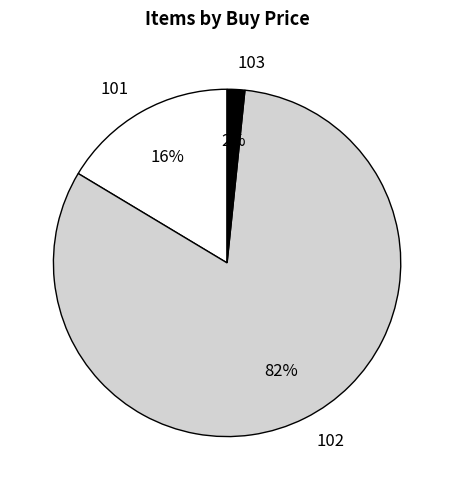

The 101 slice represents 4% of the pie. True or false?

False